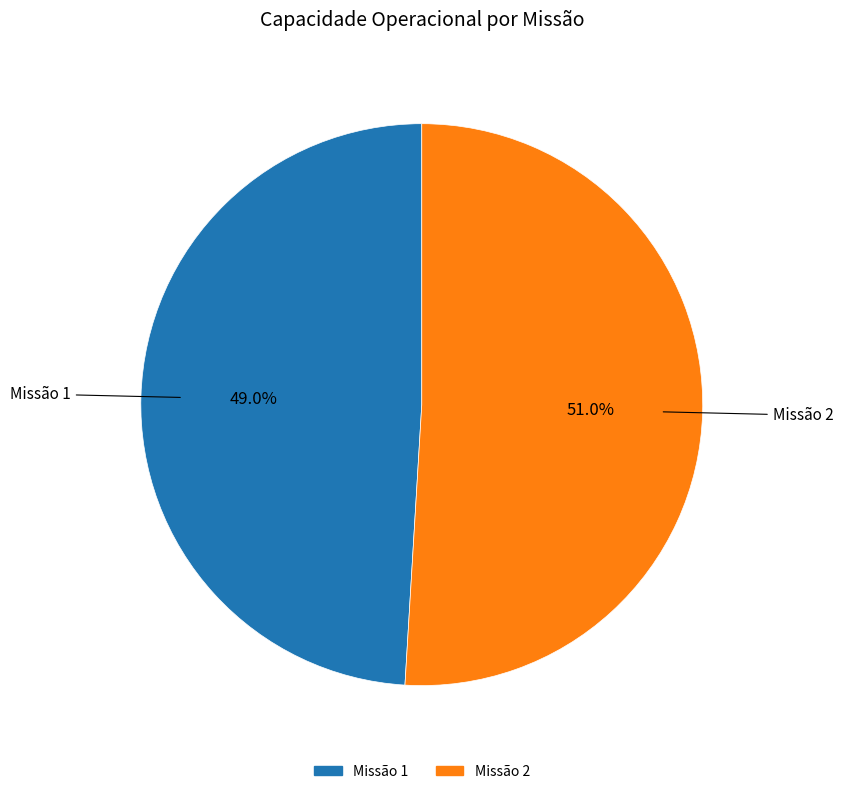

Is there any slice that represents more than half of the pie?

Yes